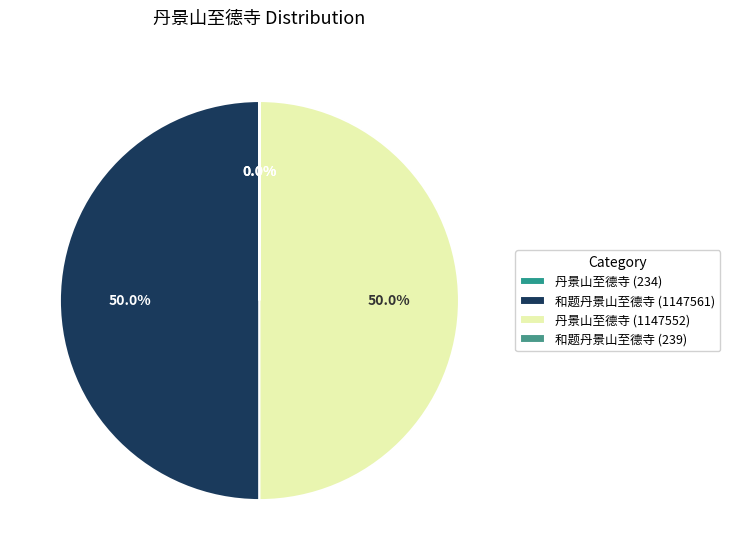

Which category has the biggest portion of the pie?

和题丹景山至德寺 (1147561)